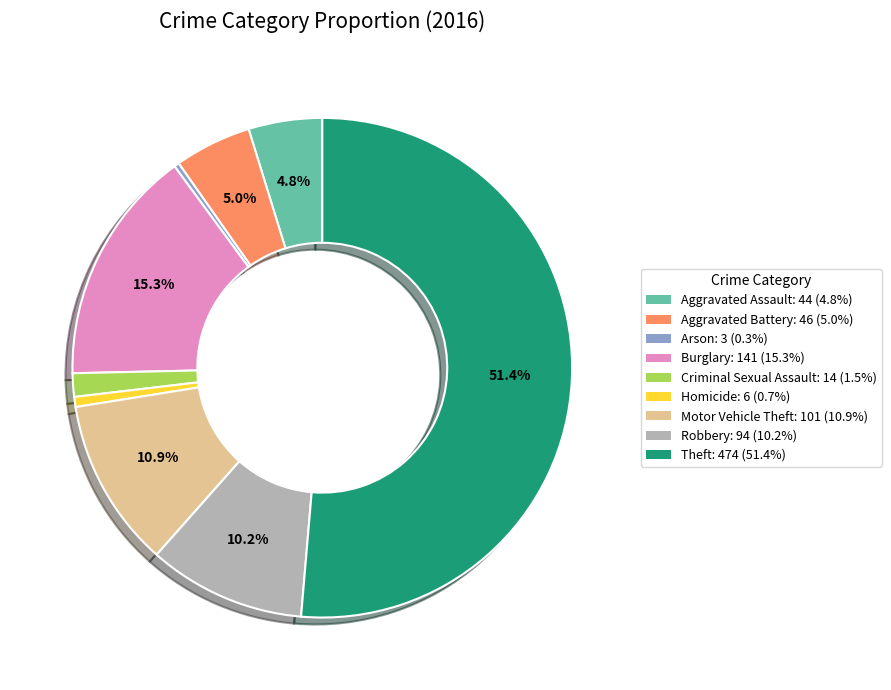

Is Aggravated Battery the majority of the pie?

No